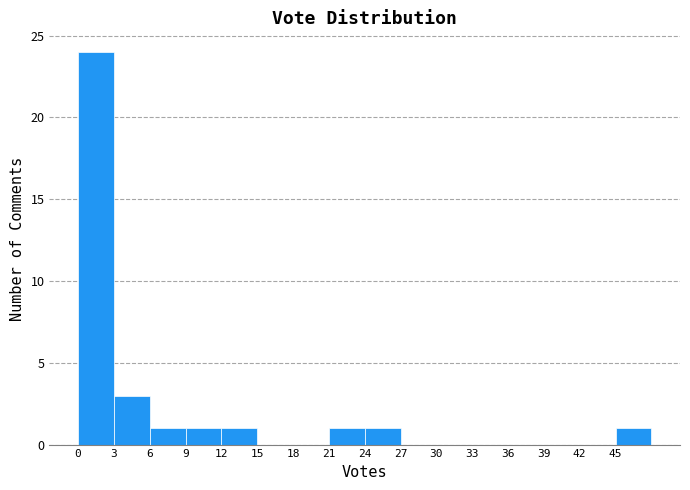

Reading left to right, transcribe this chart: for each bar, give the range it covers on the x-axis and its height. The values are not printed on the chart, so give them approximately, as read against the axis.

0 to 3: 24
3 to 6: 3
6 to 9: 1
9 to 12: 1
12 to 15: 1
15 to 18: 0
18 to 21: 0
21 to 24: 1
24 to 27: 1
27 to 30: 0
30 to 33: 0
33 to 36: 0
36 to 39: 0
39 to 42: 0
42 to 45: 0
45 to 48: 1